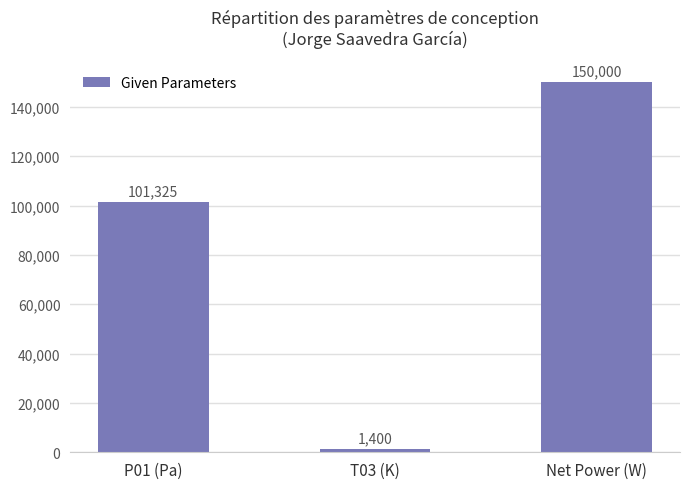

The value at P01 (Pa) is 101325. True or false?

True